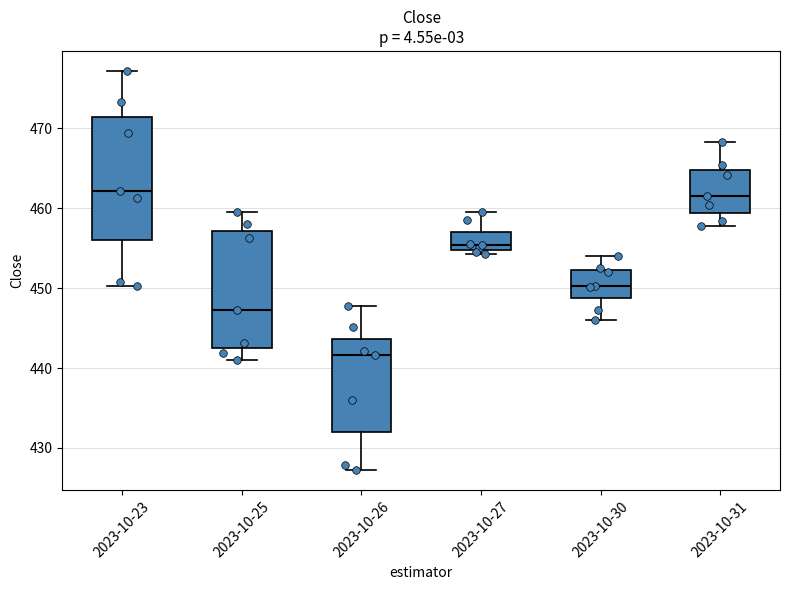

Where does the upper whisker of the box for 2023-10-30 end on the y-axis? The values are not printed on the chart, so give them approximately, as read against the axis.

454